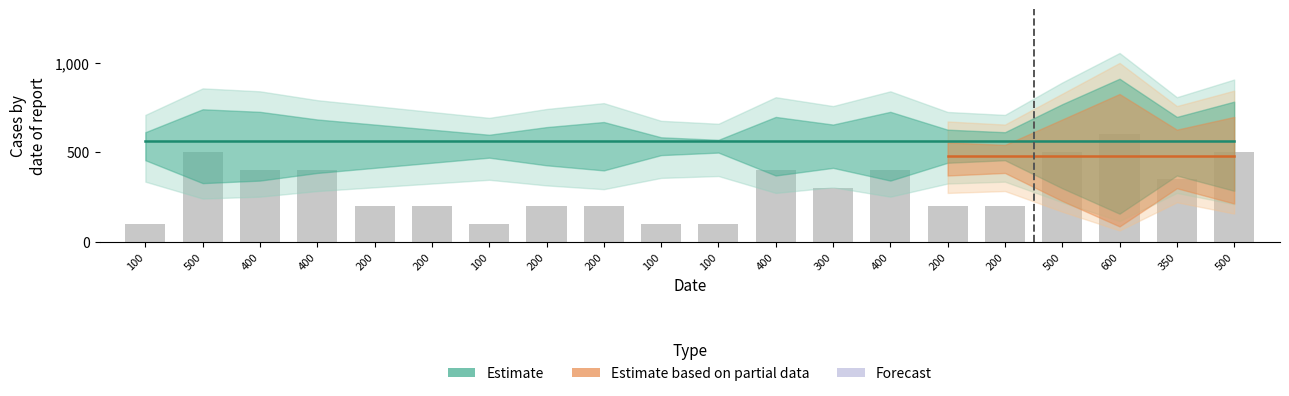

What is the value of the expected average bar at the 5th from the left?

375.9